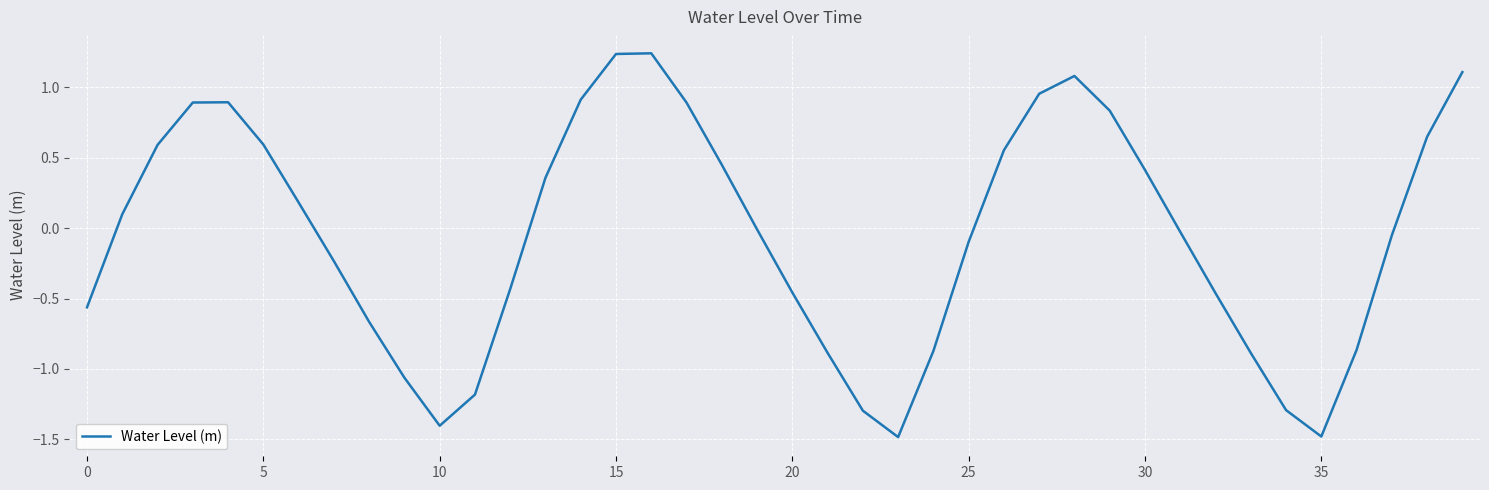

What is the difference between the maximum and minimum values?

2.7